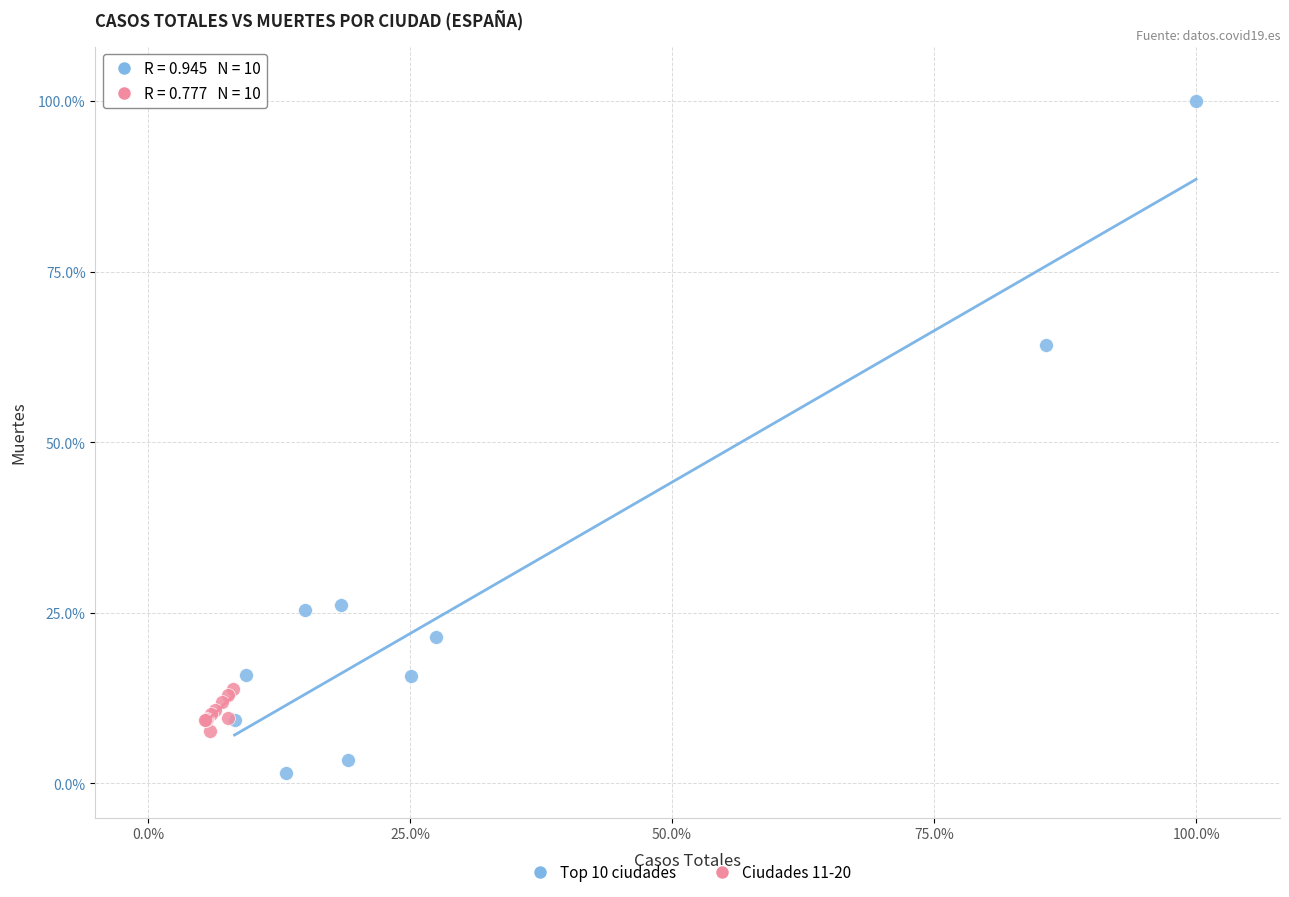

What are all the series names shown in the legend?

Top 10 ciudades, Ciudades 11-20